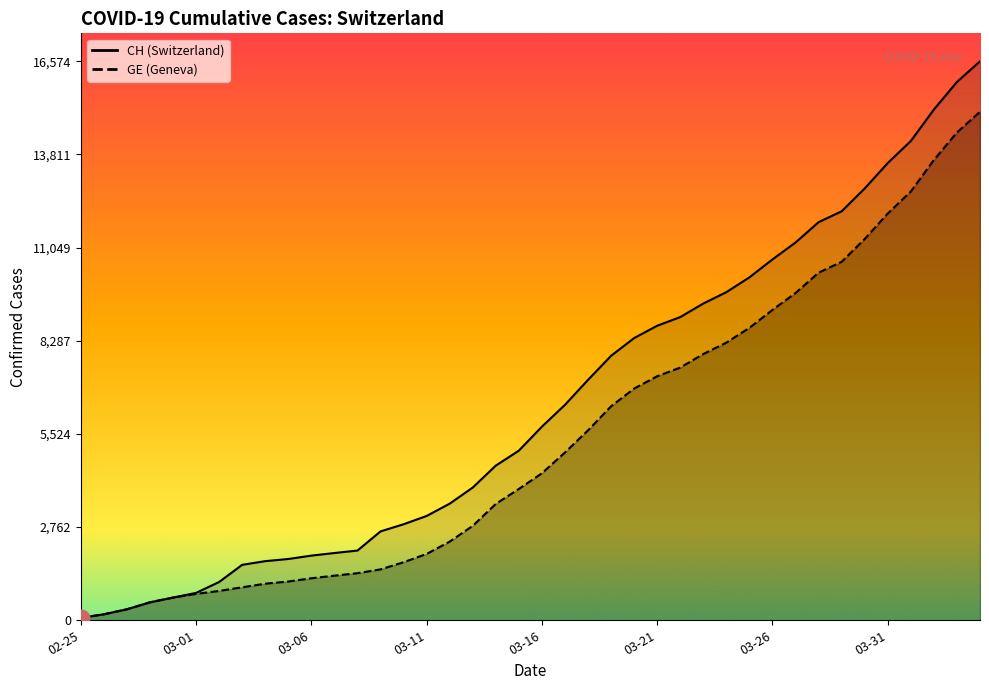

Which series has the widest spread of values?

CH